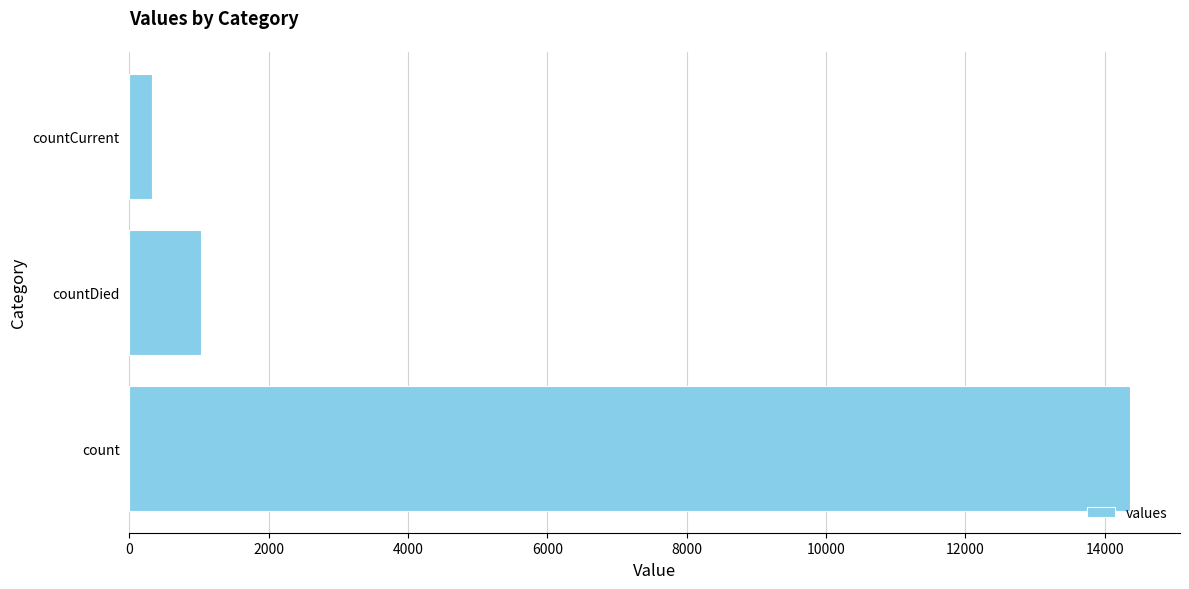

Does the chart contain any negative values?

No